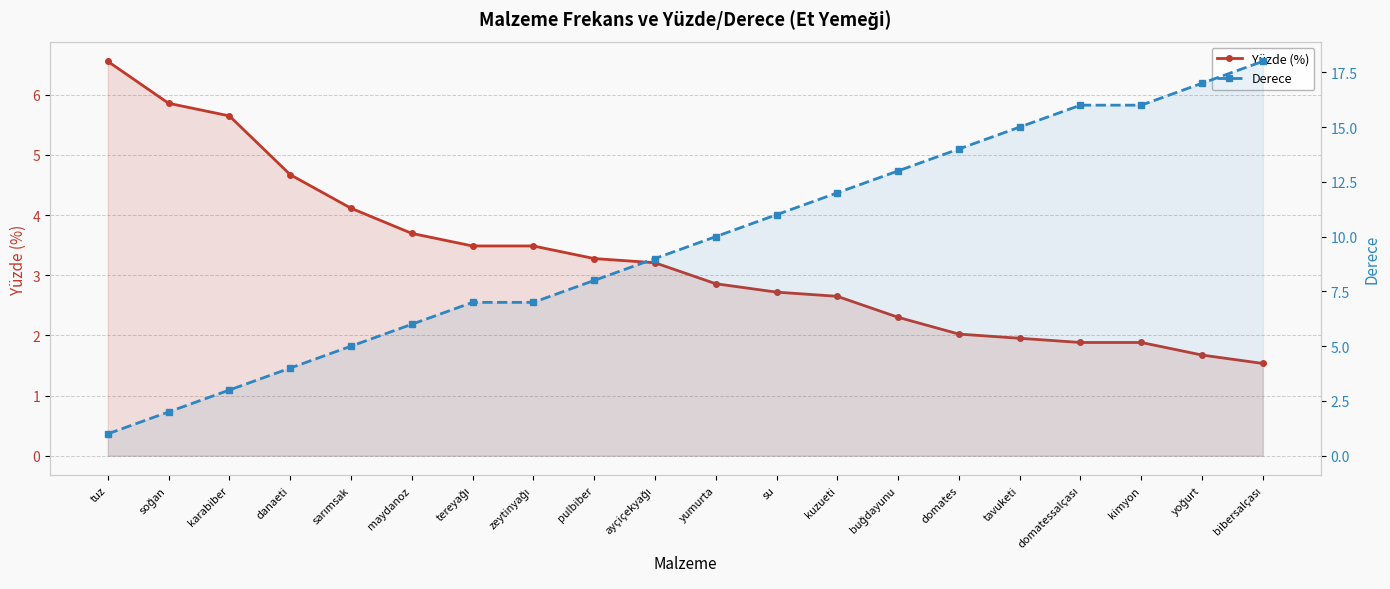

What is the greatest value displayed?

18.0